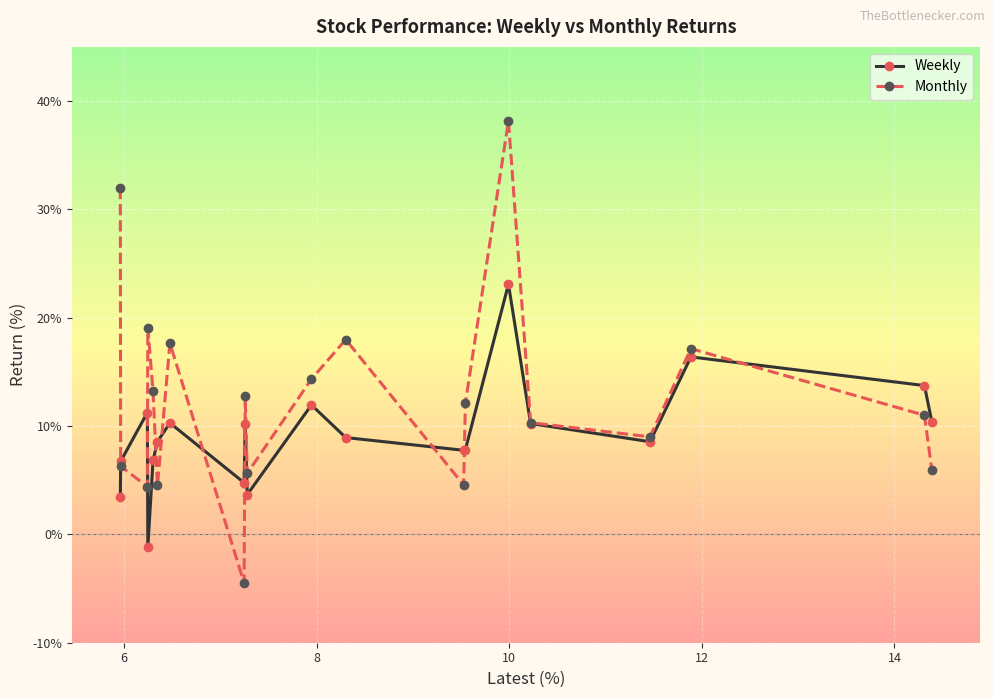

True or false: Monthly has more than 2 interior local peaks.

True